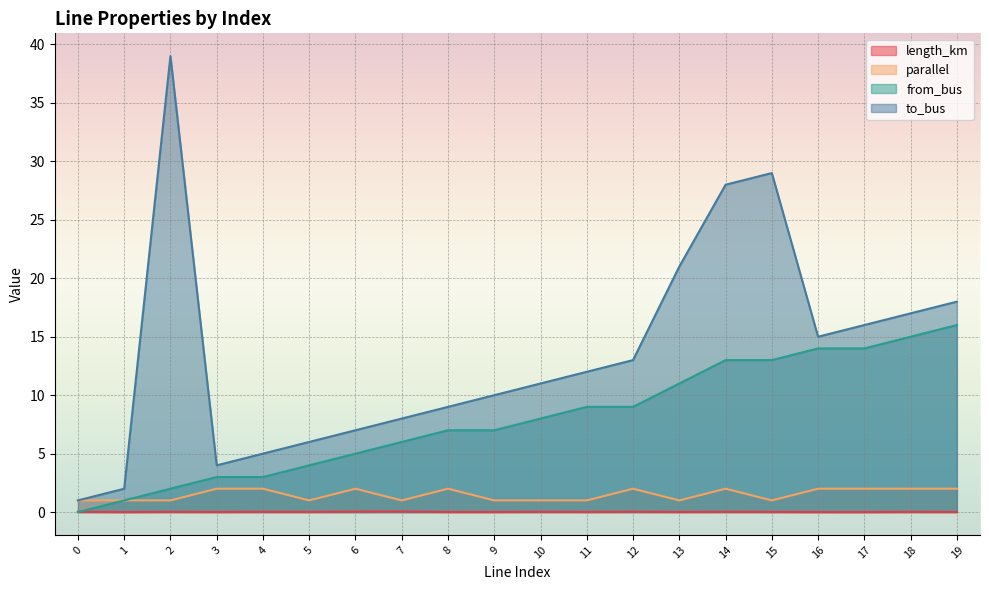

Reading left to right, extract all data points from this chart.

length_km: 0=0.0	1=0.0	2=0.0	3=0.0	4=0.0	5=0.0	6=0.0	7=0.1	8=0.0	9=0.0	10=0.0	11=0.0	12=0.0	13=0.0	14=0.0	15=0.0	16=0.0	17=0.0	18=0.0	19=0.0
parallel: 0=1.0	1=1.0	2=1.0	3=2.0	4=2.0	5=1.0	6=2.0	7=1.0	8=2.0	9=1.0	10=1.0	11=1.0	12=2.0	13=1.0	14=2.0	15=1.0	16=2.0	17=2.0	18=2.0	19=2.0
from_bus: 0=0.0	1=1.0	2=2.0	3=3.0	4=3.0	5=4.0	6=5.0	7=6.0	8=7.0	9=7.0	10=8.0	11=9.0	12=9.0	13=11.0	14=13.0	15=13.0	16=14.0	17=14.0	18=15.0	19=16.0
to_bus: 0=1.0	1=2.0	2=39.0	3=4.0	4=5.0	5=6.0	6=7.0	7=8.0	8=9.0	9=10.0	10=11.0	11=12.0	12=13.0	13=21.0	14=28.0	15=29.0	16=15.0	17=16.0	18=17.0	19=18.0